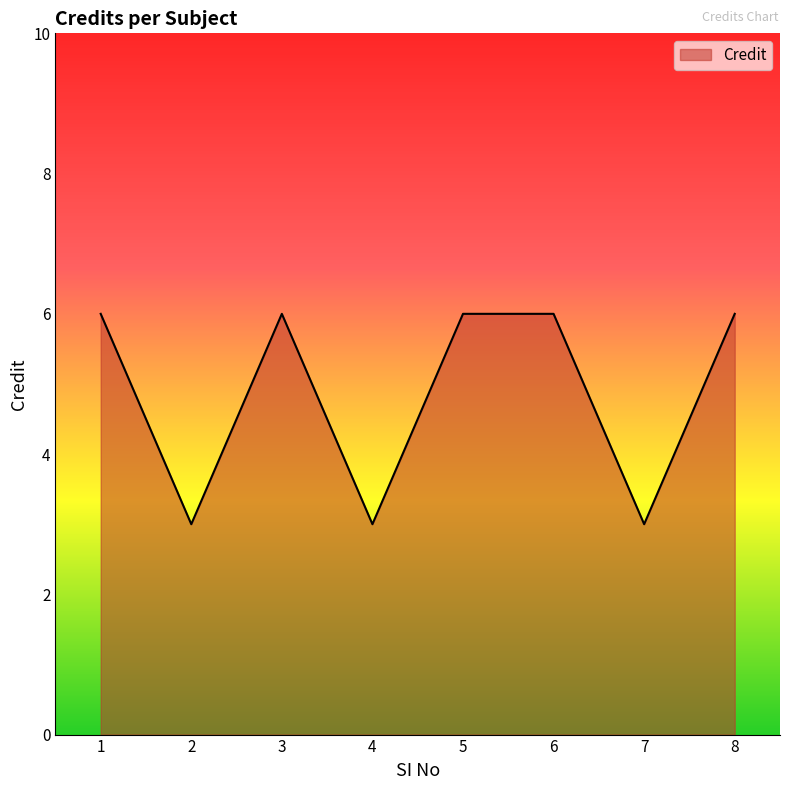

What is the smallest value displayed?

3